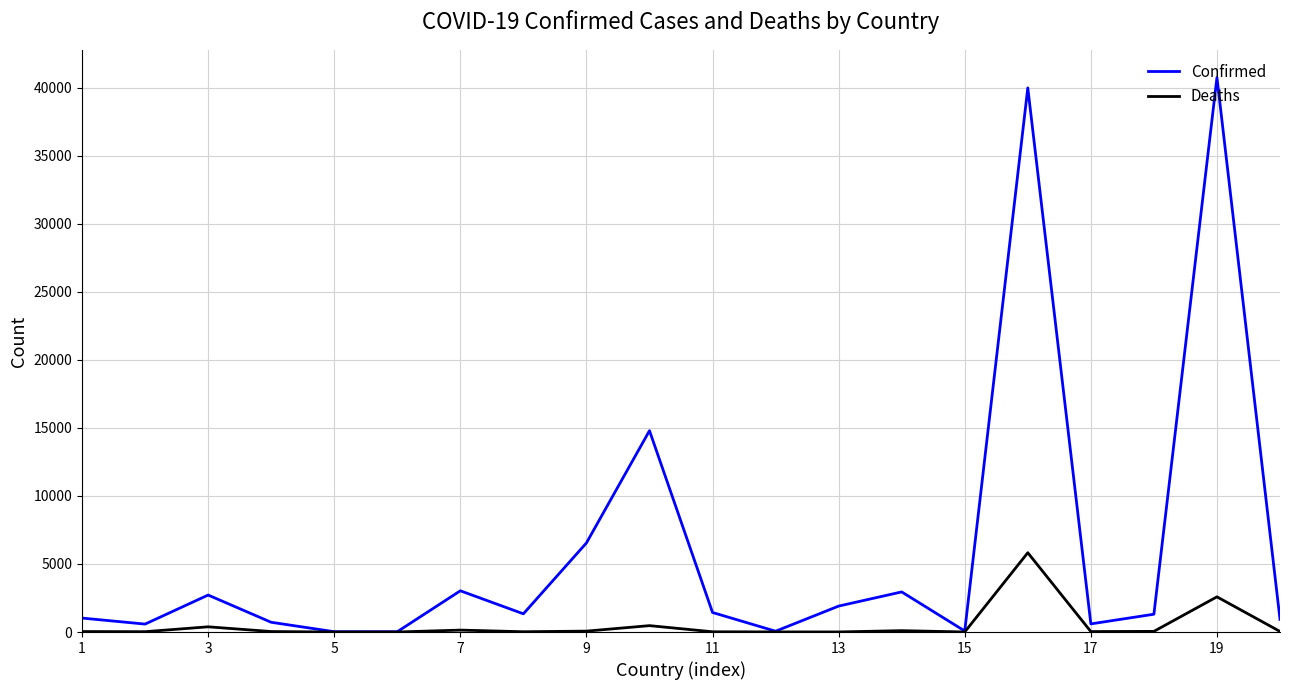

Which series has the largest range (max minus min)?

Confirmed